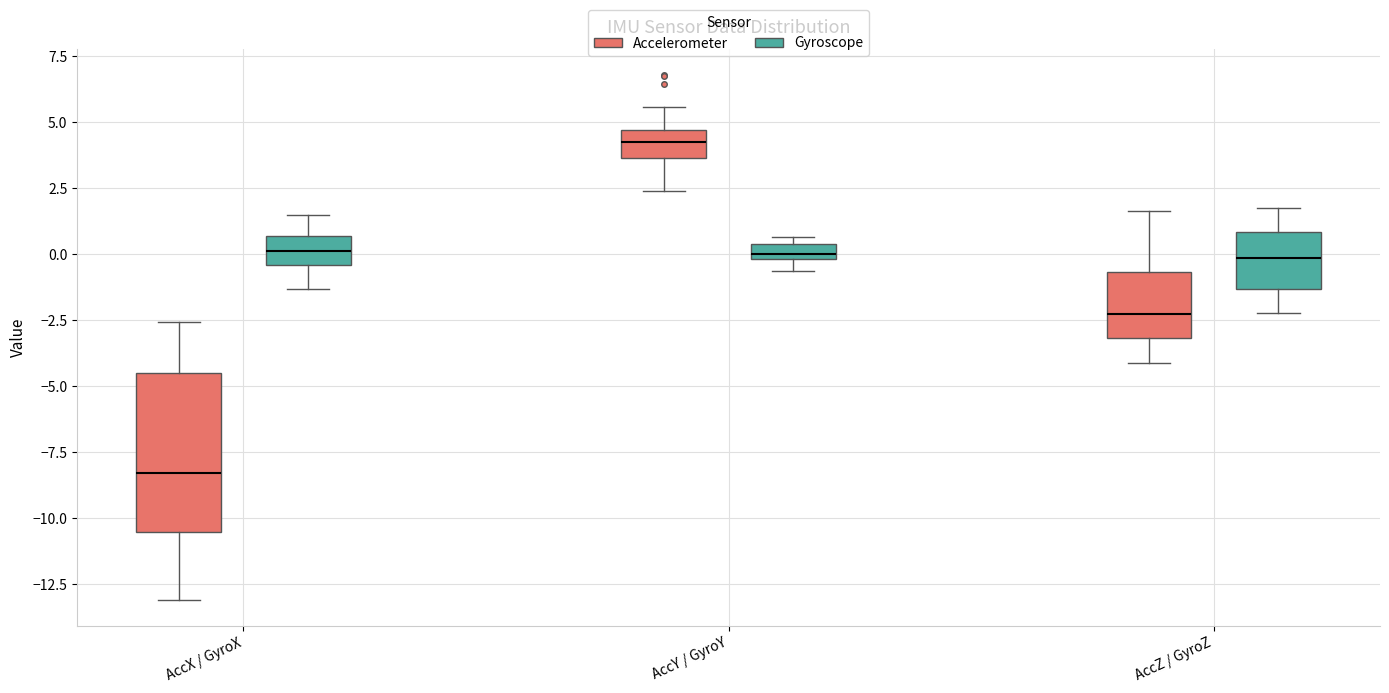

Which box's median line is the lowest?

AccX / GyroX (Accelerometer)